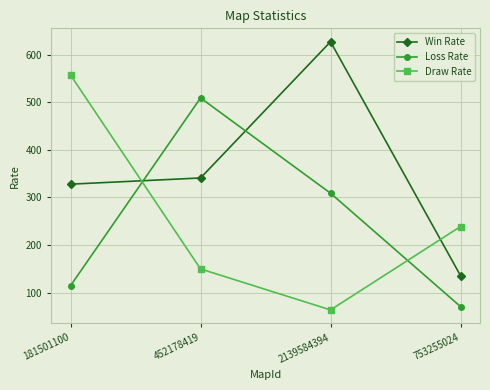

What is the difference between the Win Rate values at 753255024 and 452178419?

205